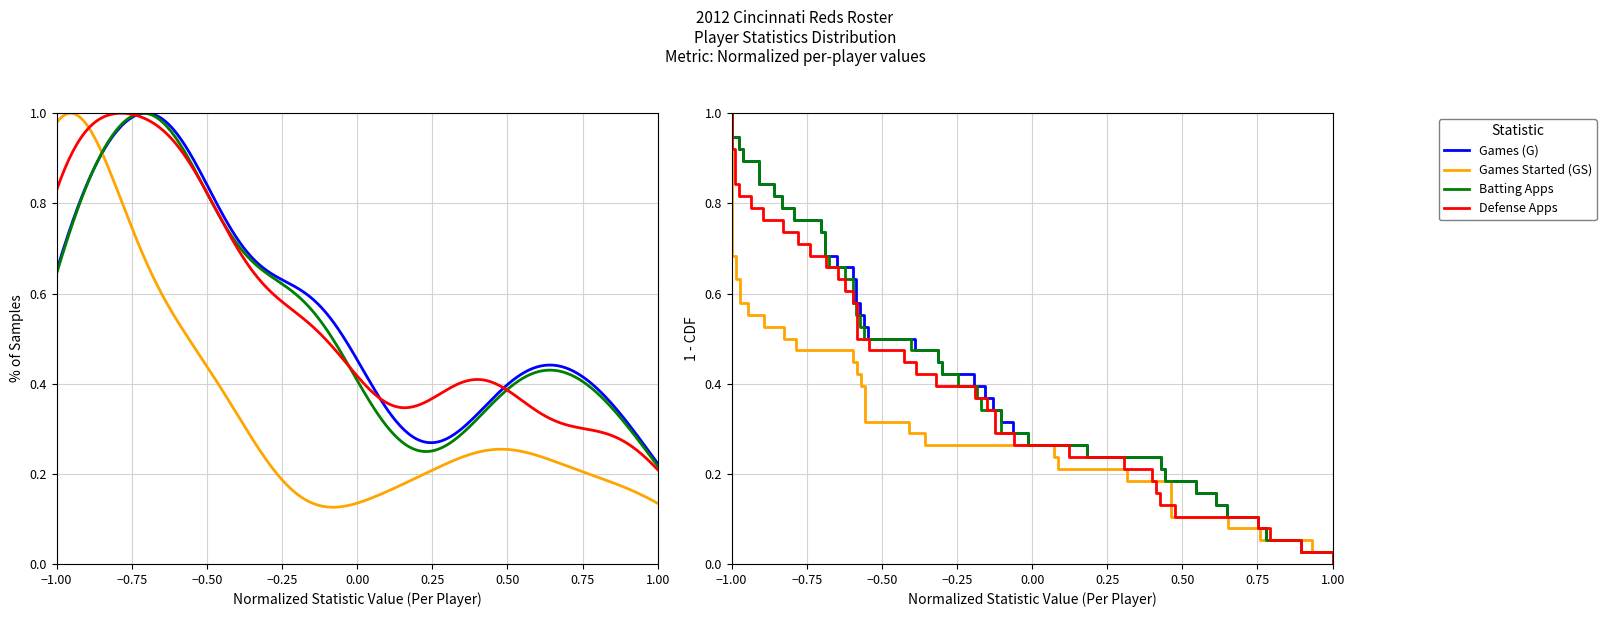

Is it true that Games (G) equals 0.2 at 1.00?

False